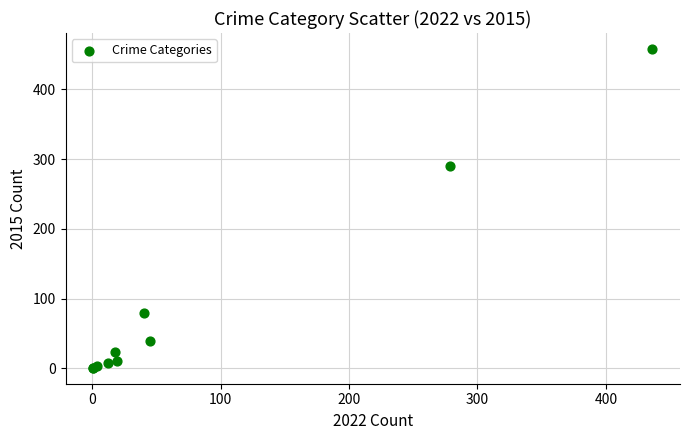

What Y value in the scatter plot is closest to 229?

290